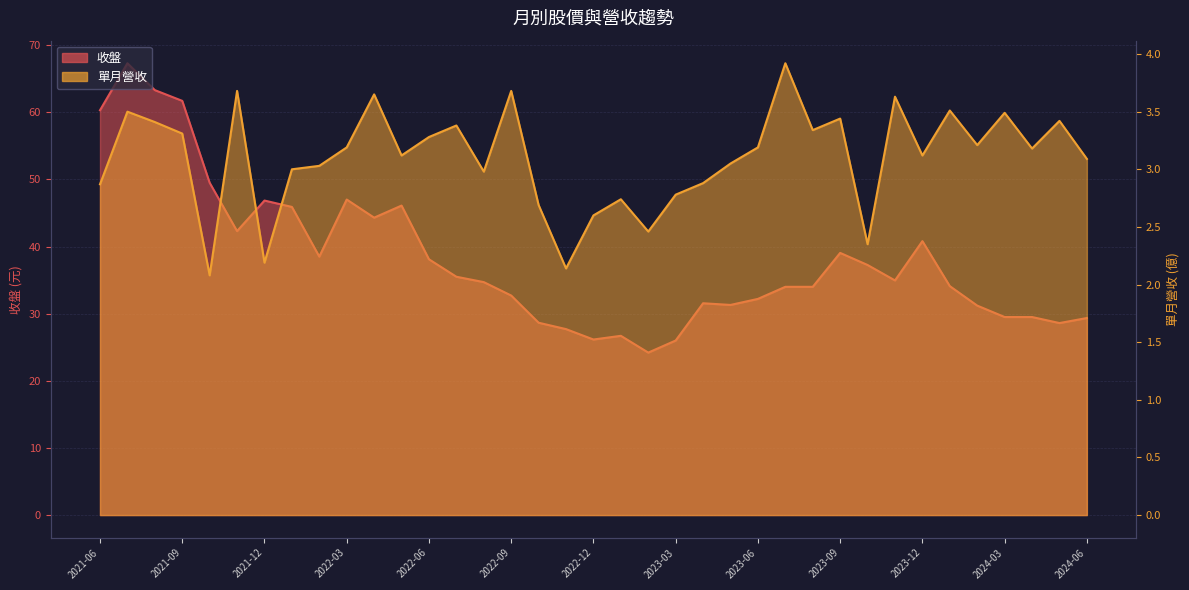

The 收盤 series shows 62.7 at 2022-03. True or false?

False